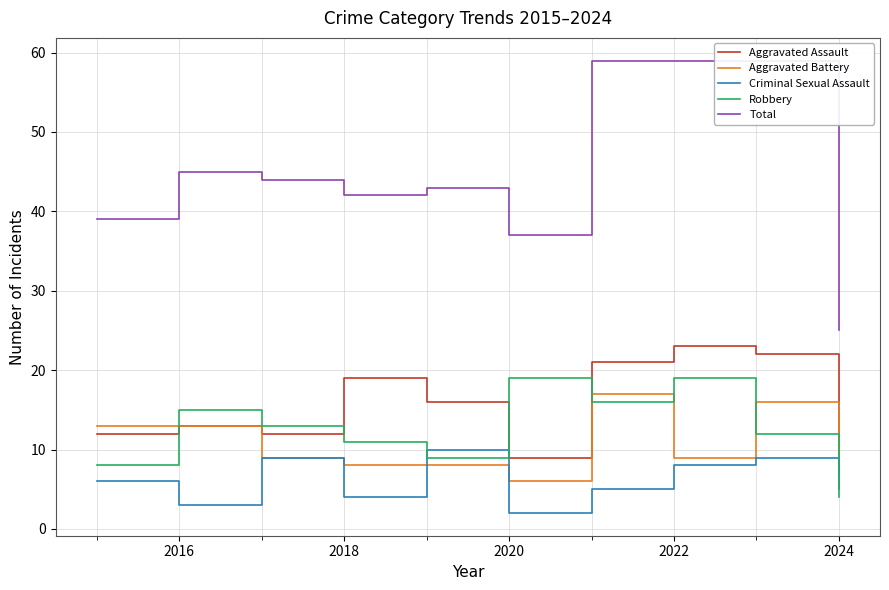

What is the minimum value for Aggravated Battery?

6